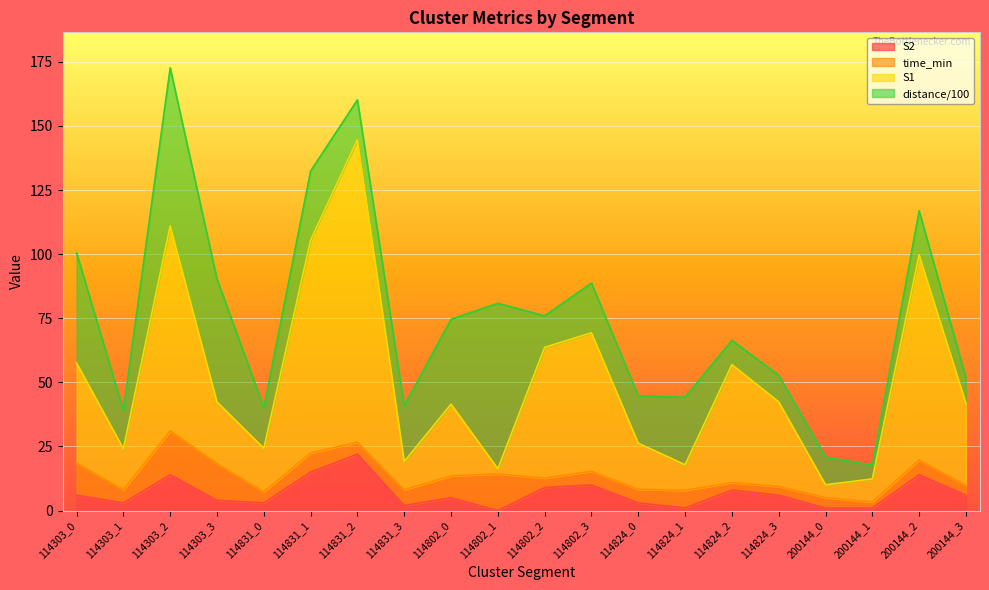

What is the total value across all series at 200144_2?

116.9